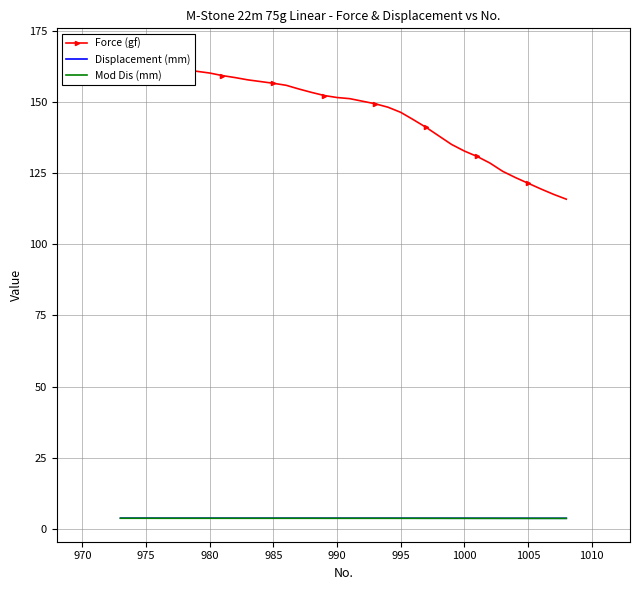

True or false: Force (gf) has more than 1 points higher than both neighbors.

False